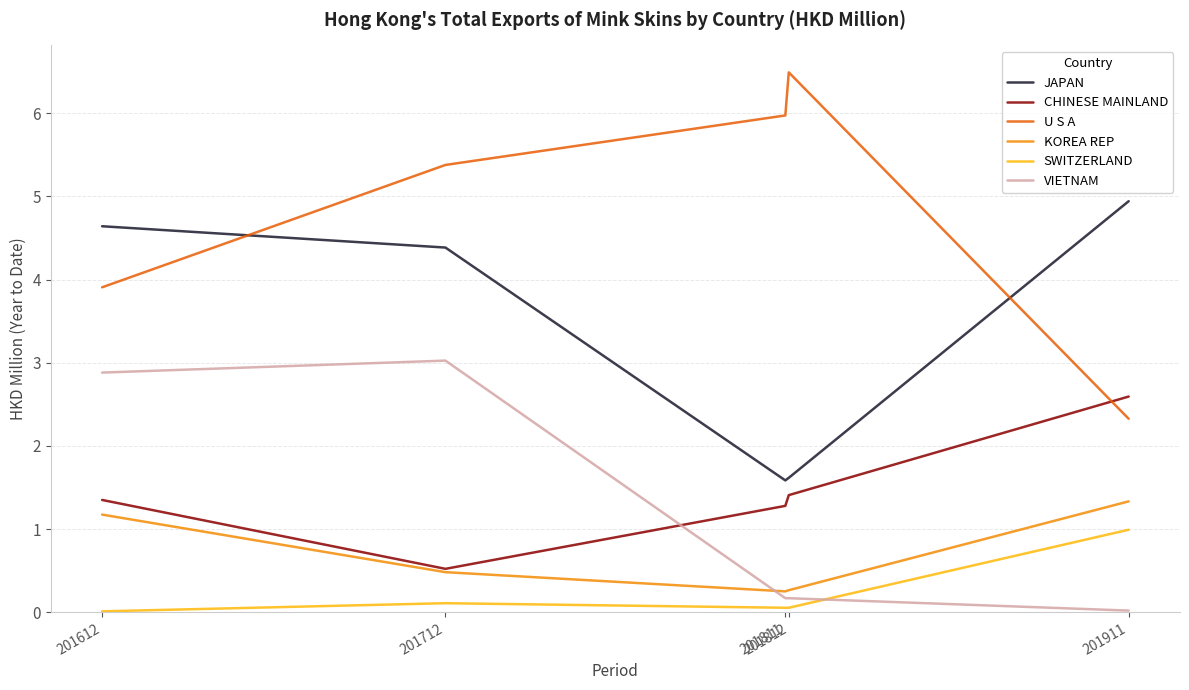

Is it true that VIETNAM equals 2.9 at 201612?

True